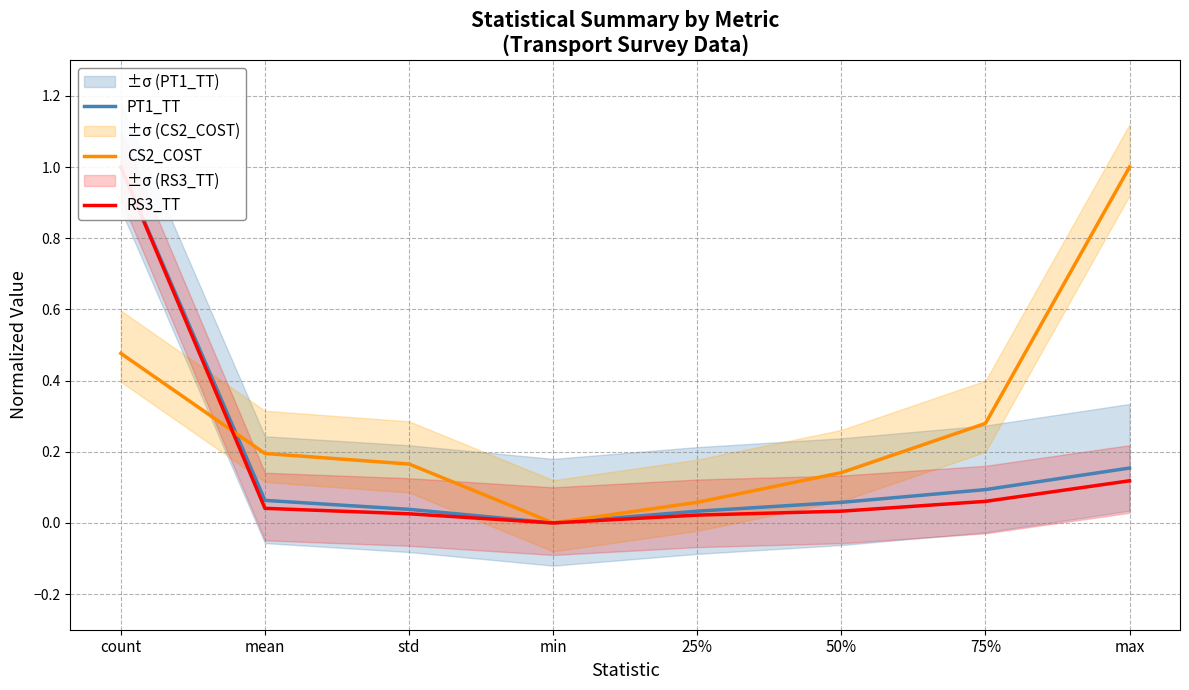

How many distinct data groups are displayed?

3